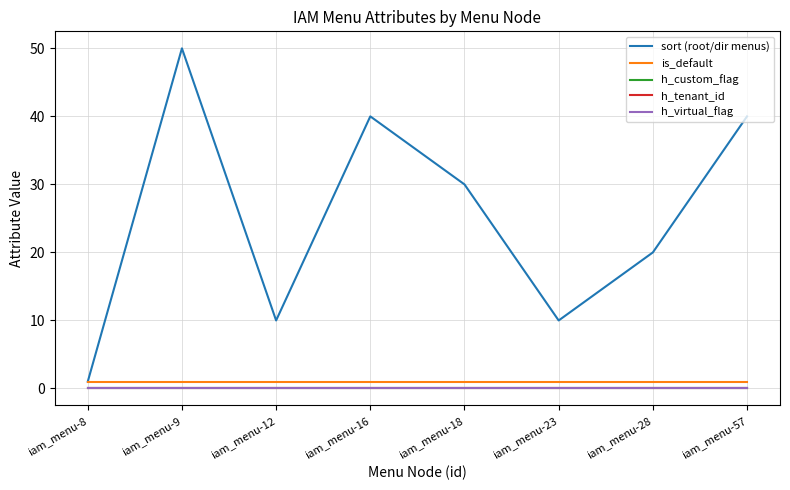

What is the difference between the highest and lowest values at iam_menu-57?

40